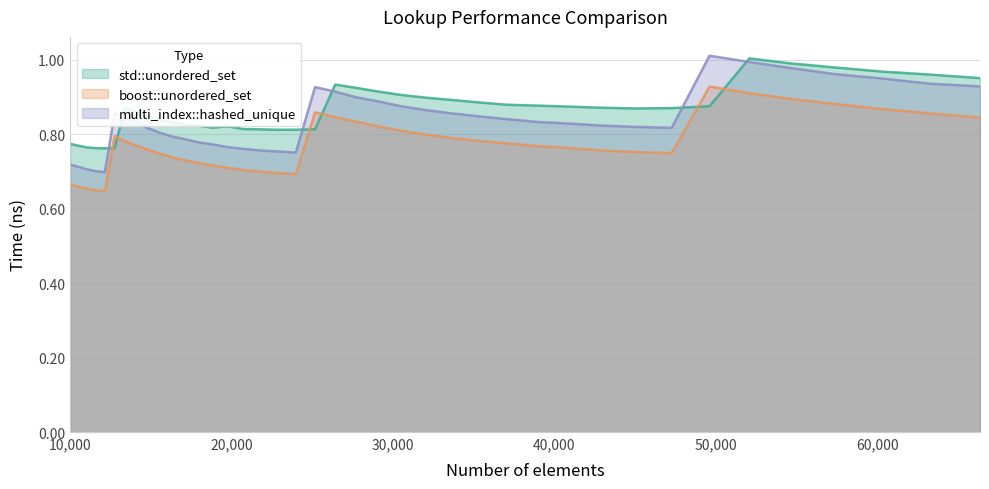

At how many categories does at least one series exceed 0?

40